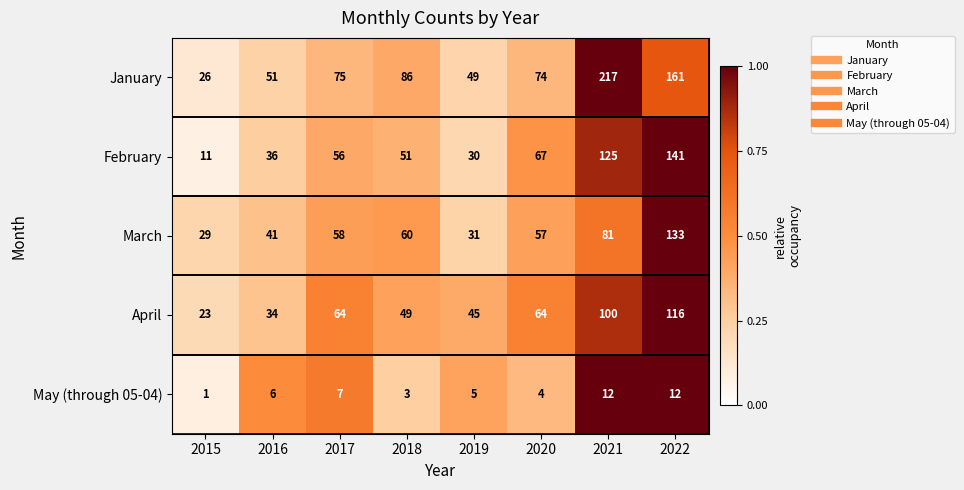

Which series has the largest total across all categories?

January